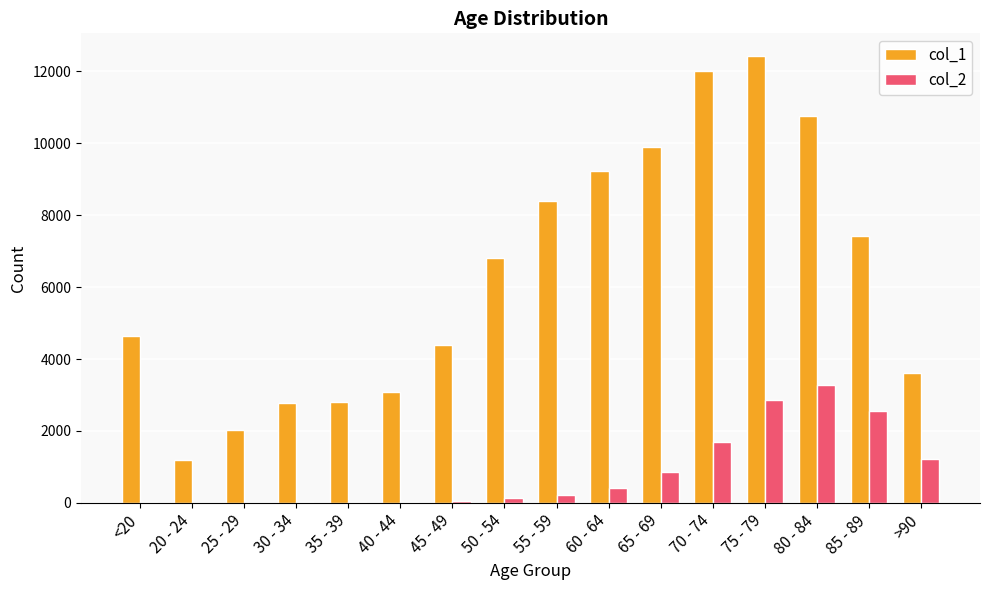

How many groups of bars are there?

16